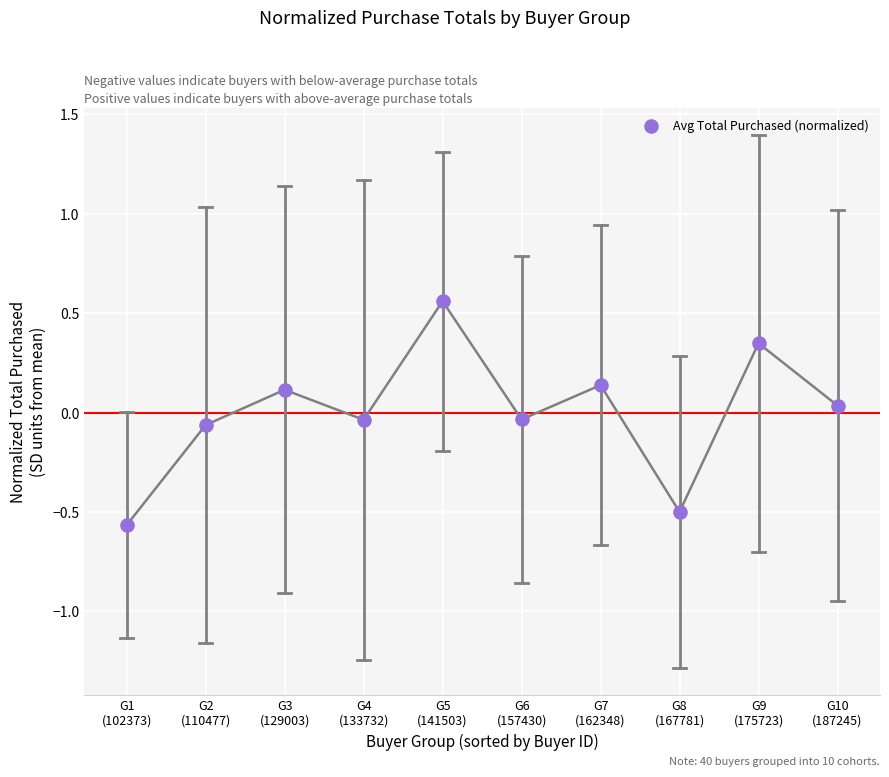

What is the range of Y values (max minus min)?

1.1